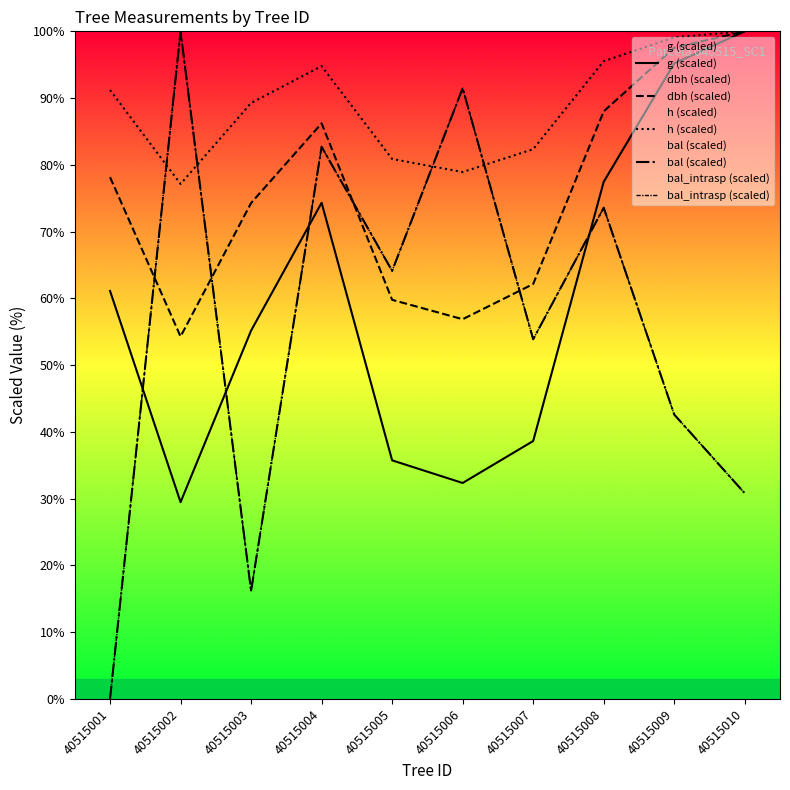

Where is the first local maximum for g (scaled)?

40515004